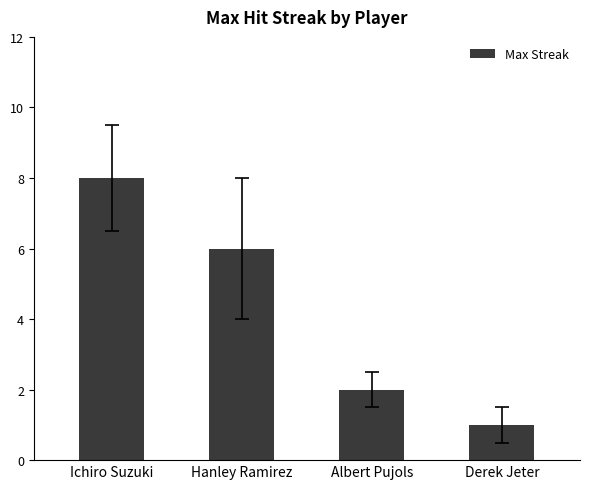

Where does the data first go above 6?

Ichiro Suzuki